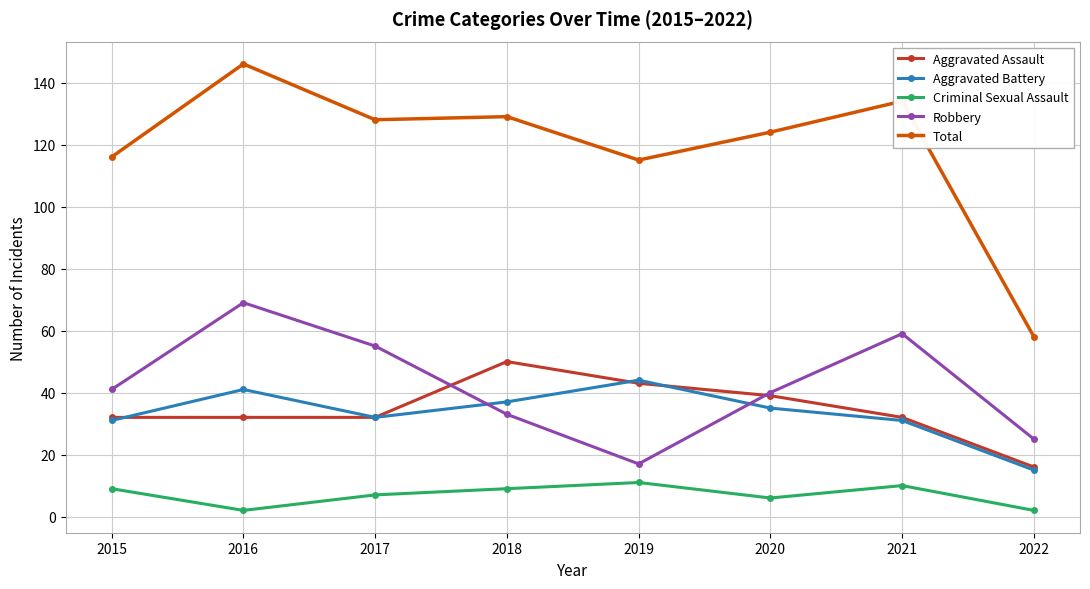

What is the difference between the Aggravated Battery values at 2016 and 2022?

26